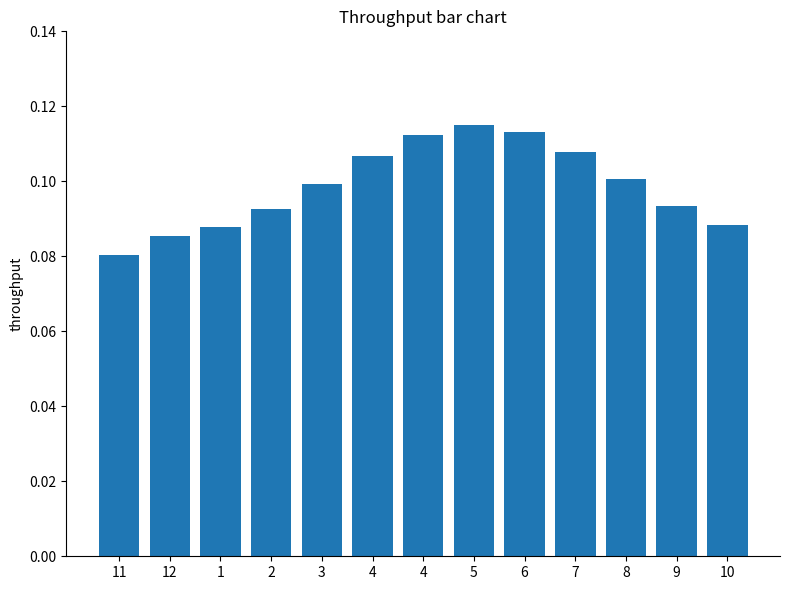

Which category has the lowest value across all series?

11